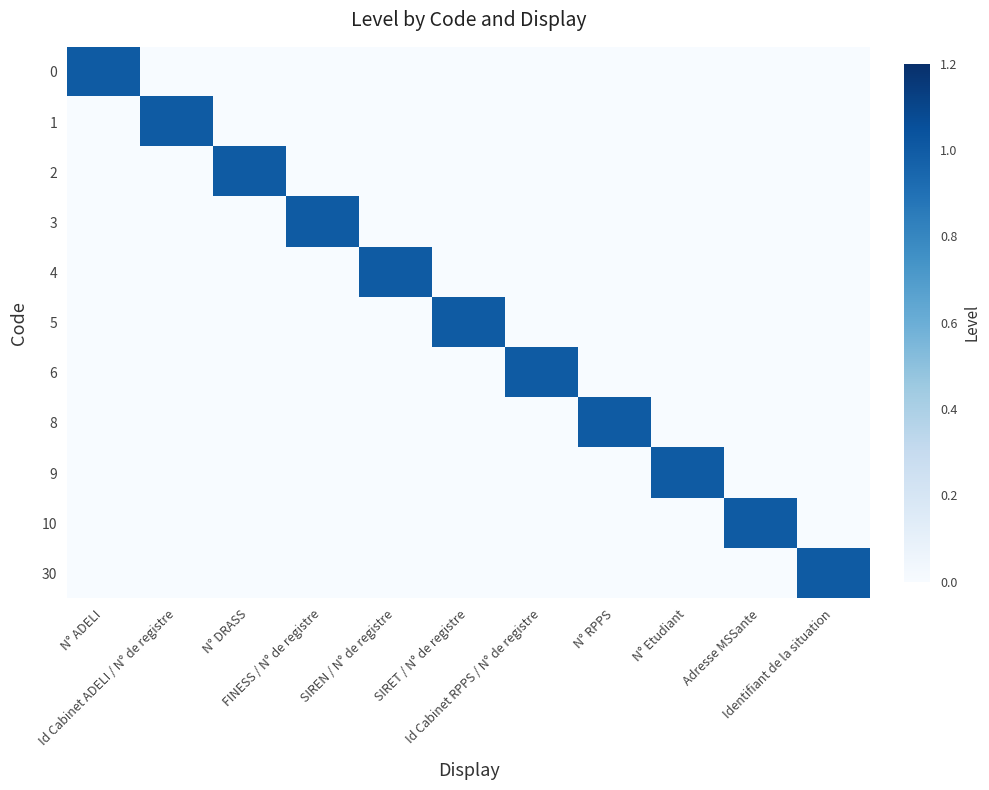

Rank the series at N° RPPS from lowest to highest value.

0, 1, 2, 3, 4, 5, 6, 9, 10, 30, 8